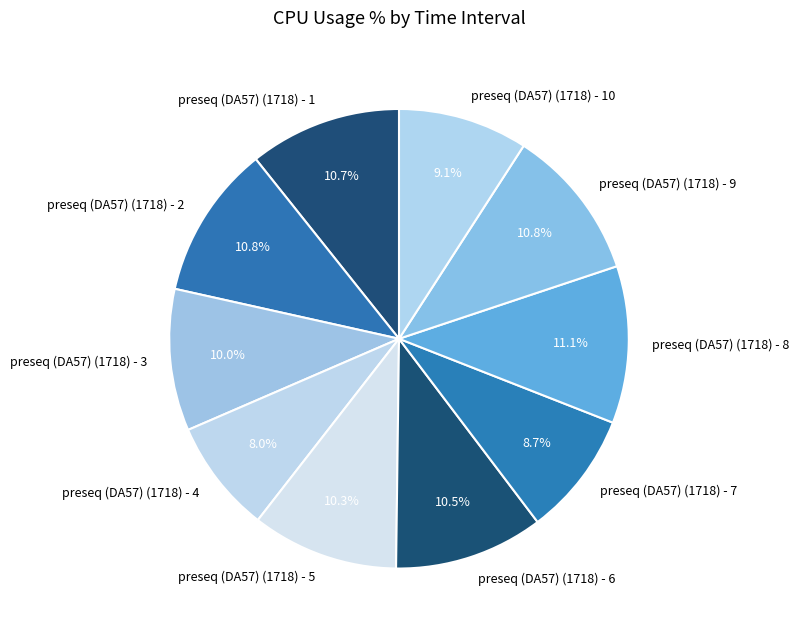

To the nearest percent, what is the combined percentage of preseq (DA57) (1718) - 8 and preseq (DA57) (1718) - 10?

20%